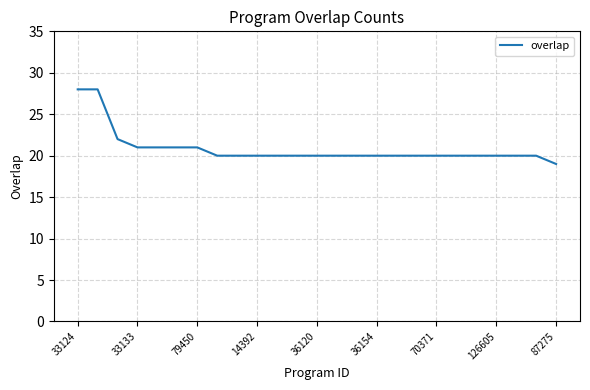

What is the greatest value displayed?

28